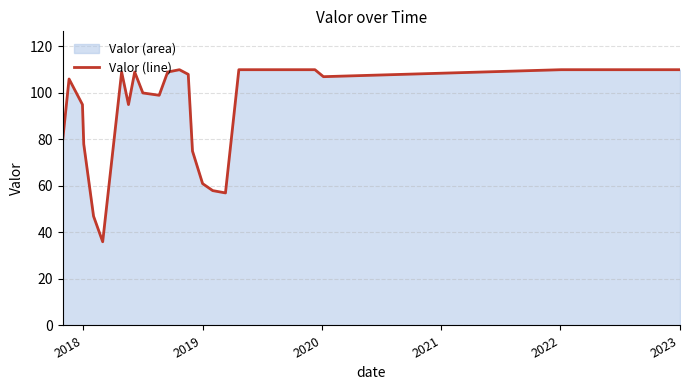

What is the smallest value displayed?

36